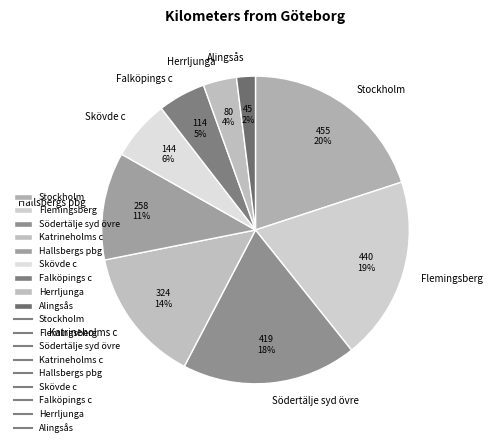

Which category has the biggest portion of the pie?

Stockholm